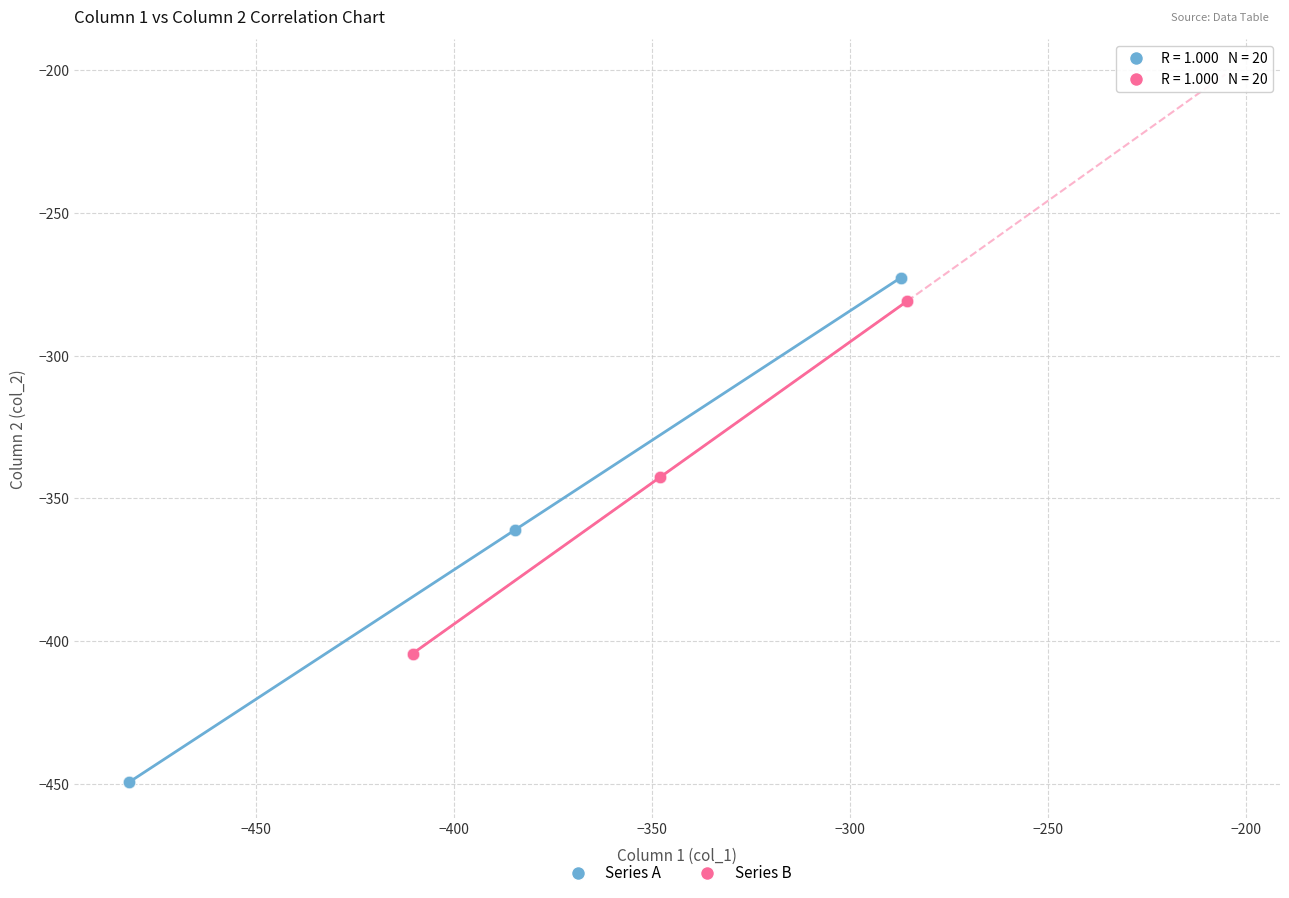

Which series has the widest spread of Y values?

Series A